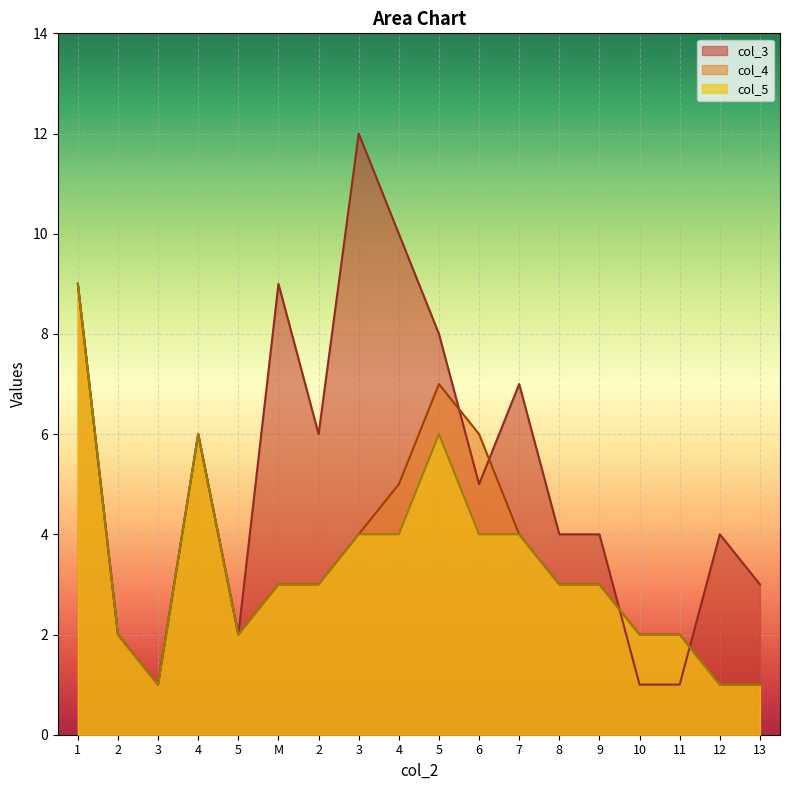

Is it true that col_4 equals 6 at 6?

True